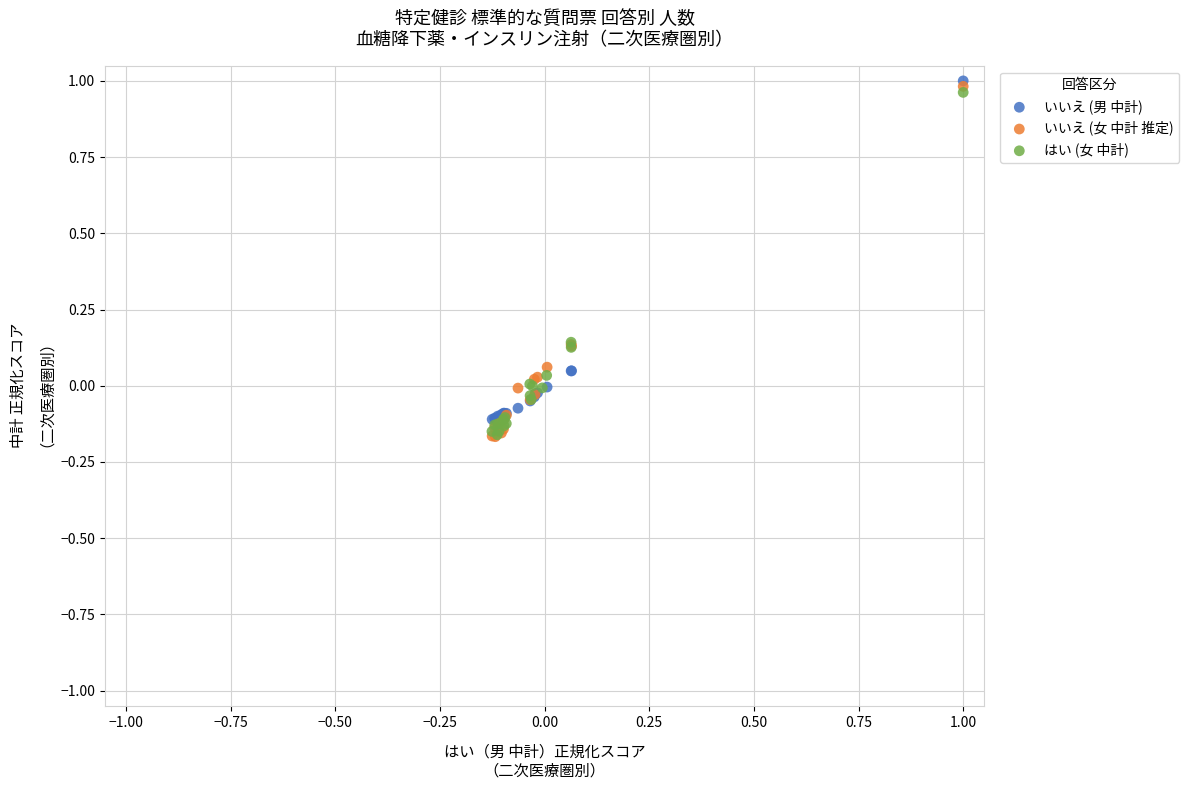

What are all the series names shown in the legend?

いいえ (男 中計), いいえ (女 中計 推定), はい (女 中計)